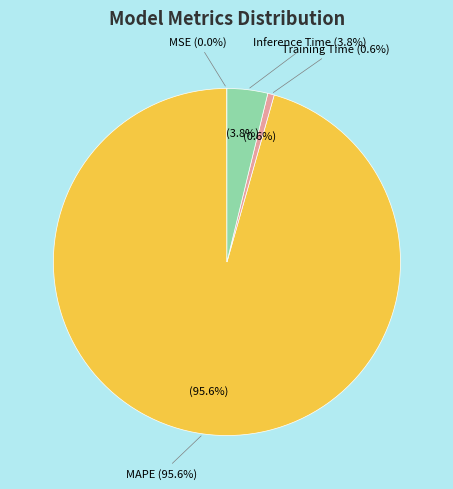

Which slice is the largest?

MAPE